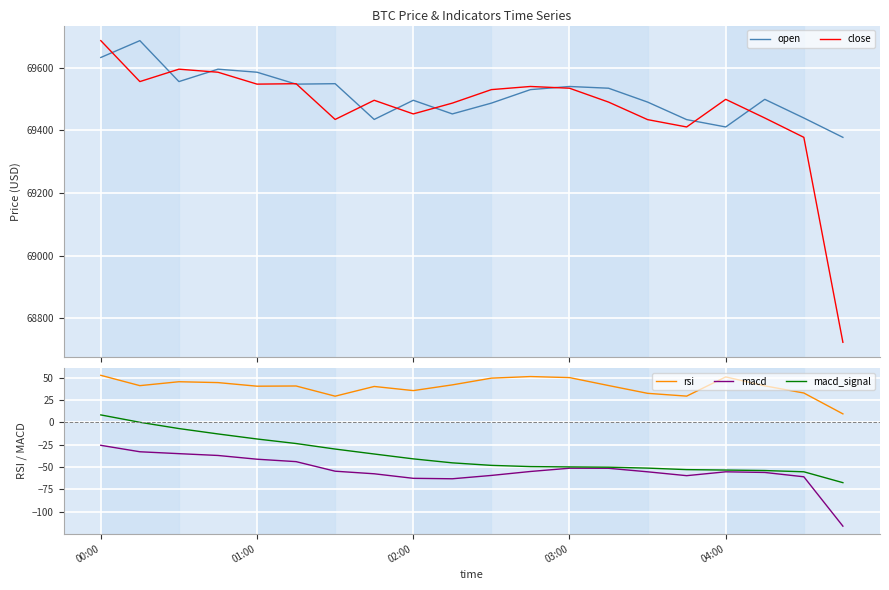

True or false: close has more than 2 interior local peaks.

True